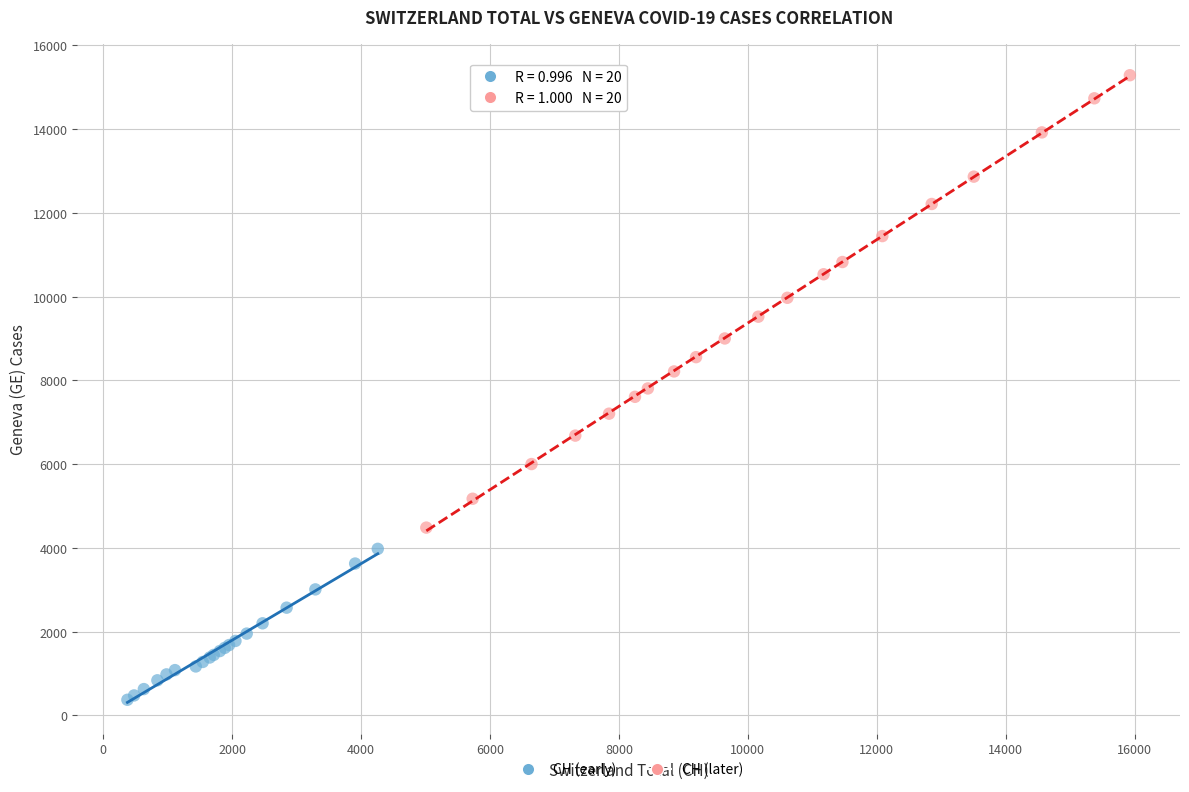

Which series contains the highest Y value?

CH (later)